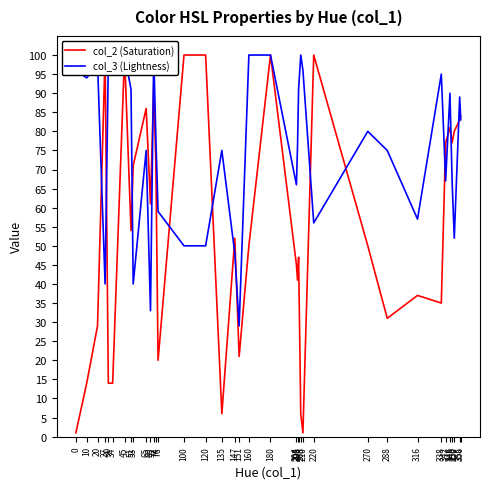

How many interior local valleys does the col_2 (Saturation) series have?

10